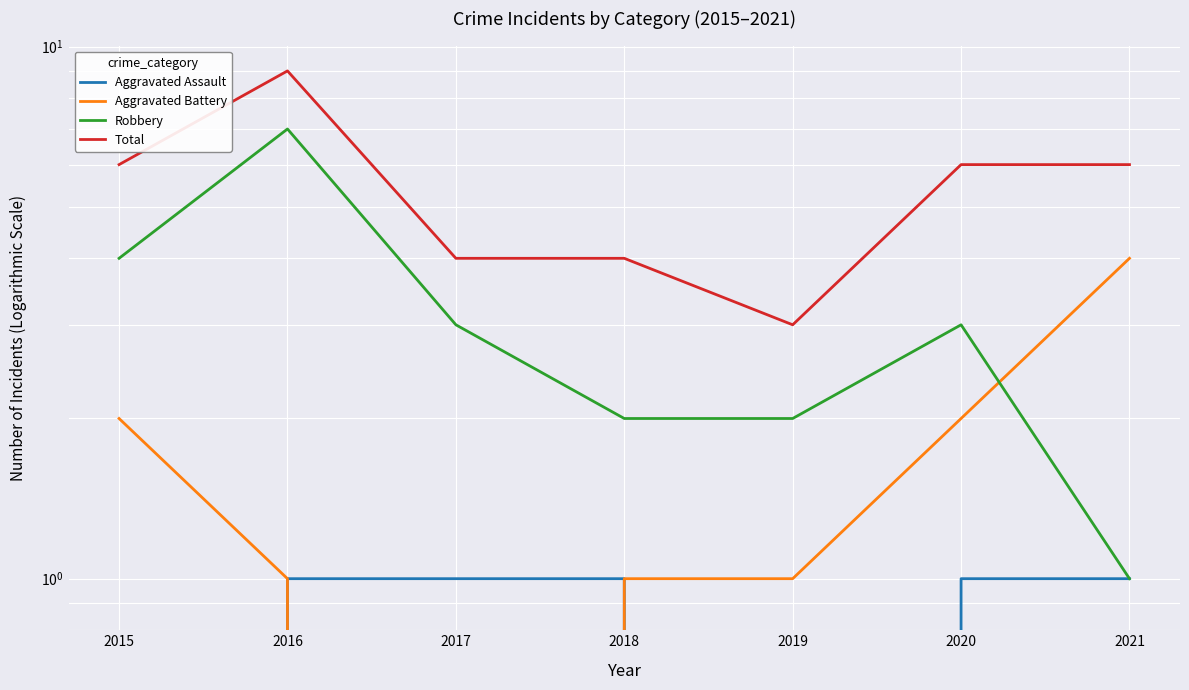

Is it true that Robbery equals 2 at 2019?

True